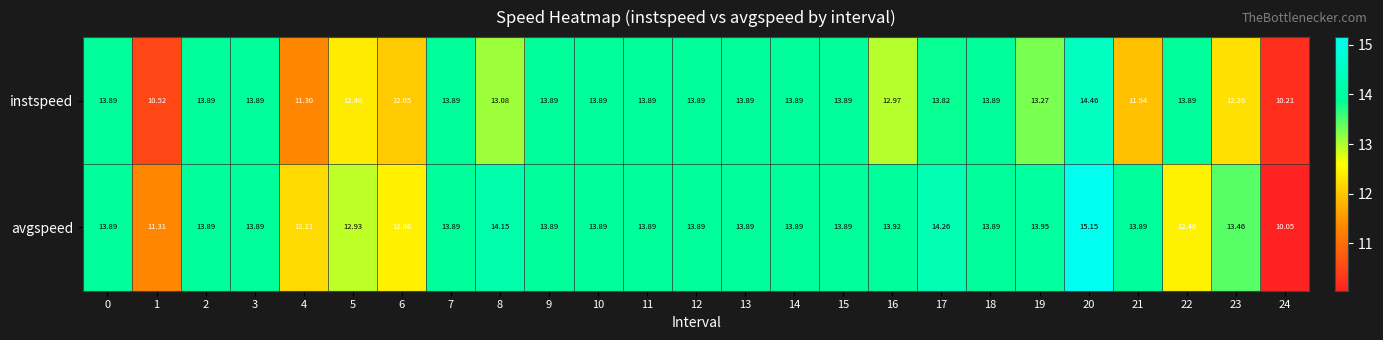

List the series in order of their peak value, highest first.

avgspeed, instspeed